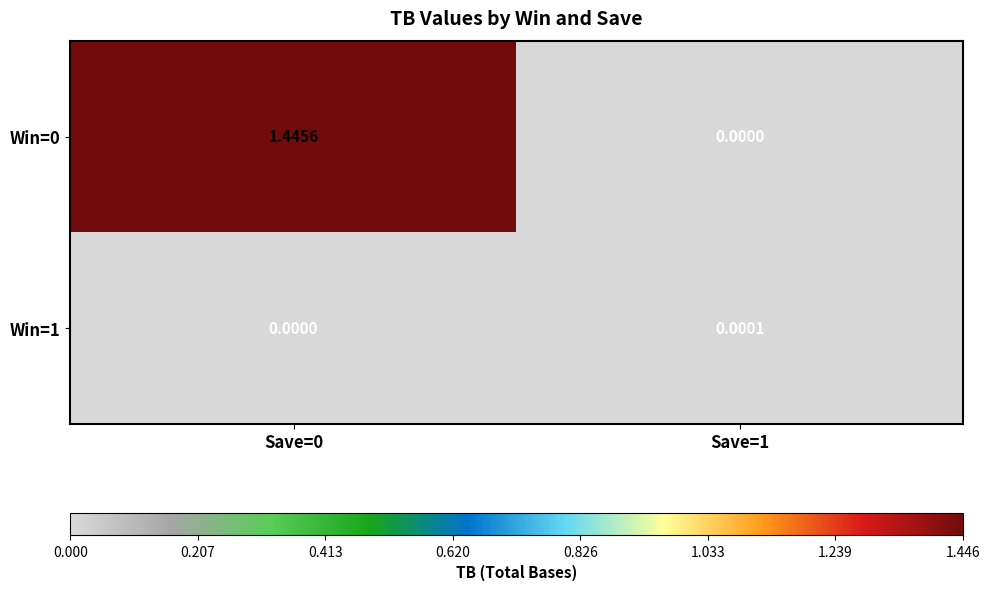

Is the value of Win=0 at Save=1 greater than the value of Win=1 at Save=1?

No